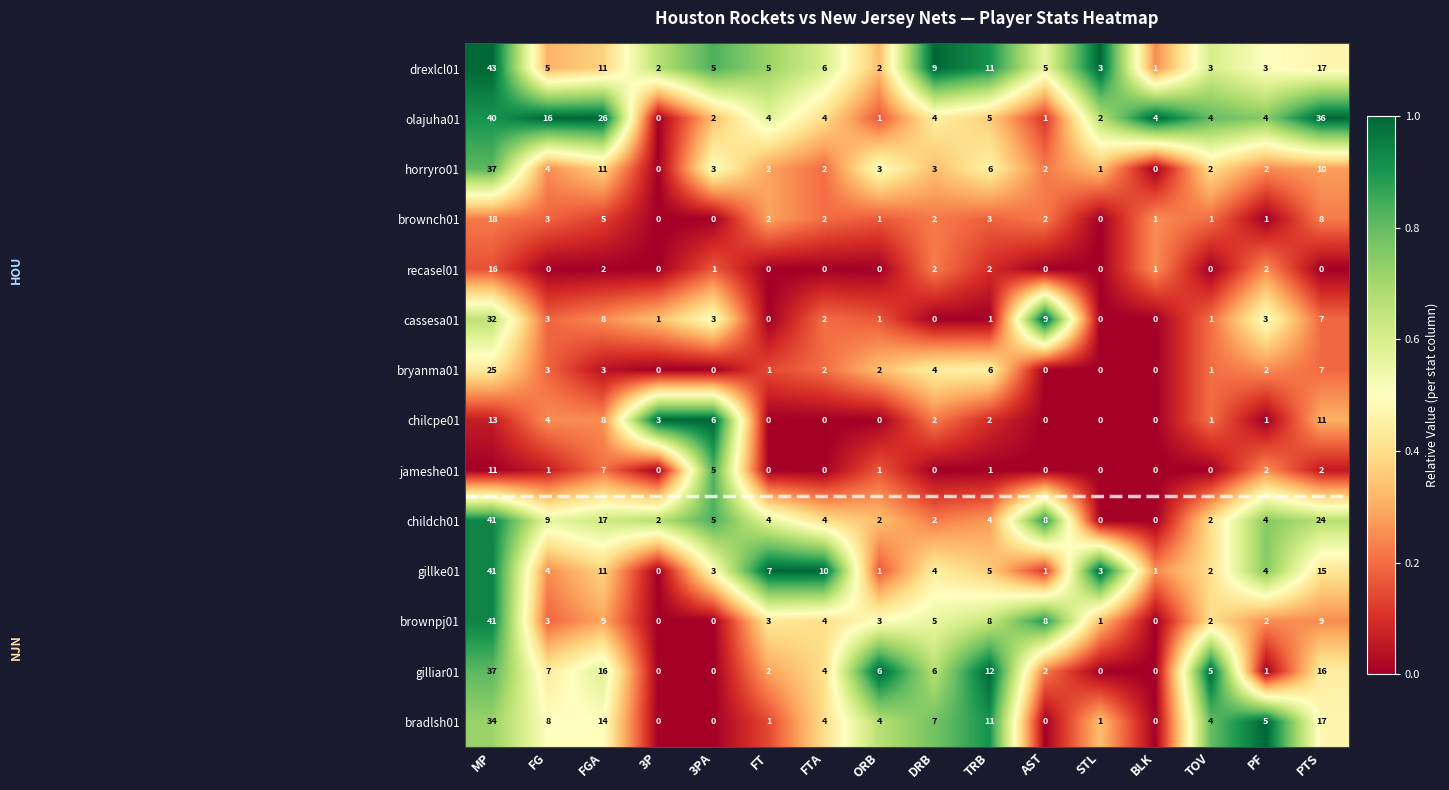

What is the difference between the highest and lowest values at DRB?

9